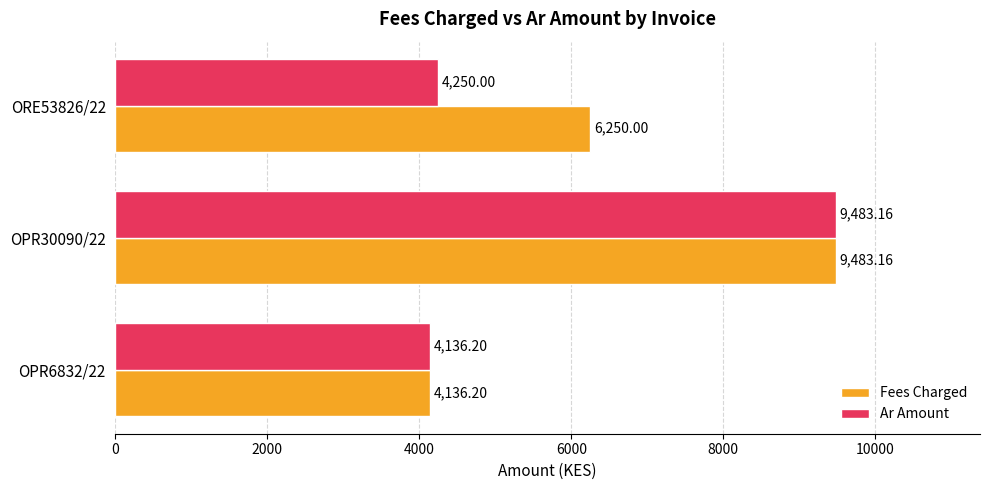

Is the value of Fees Charged at ORE53826/22 greater than the value of Ar Amount at OPR6832/22?

Yes